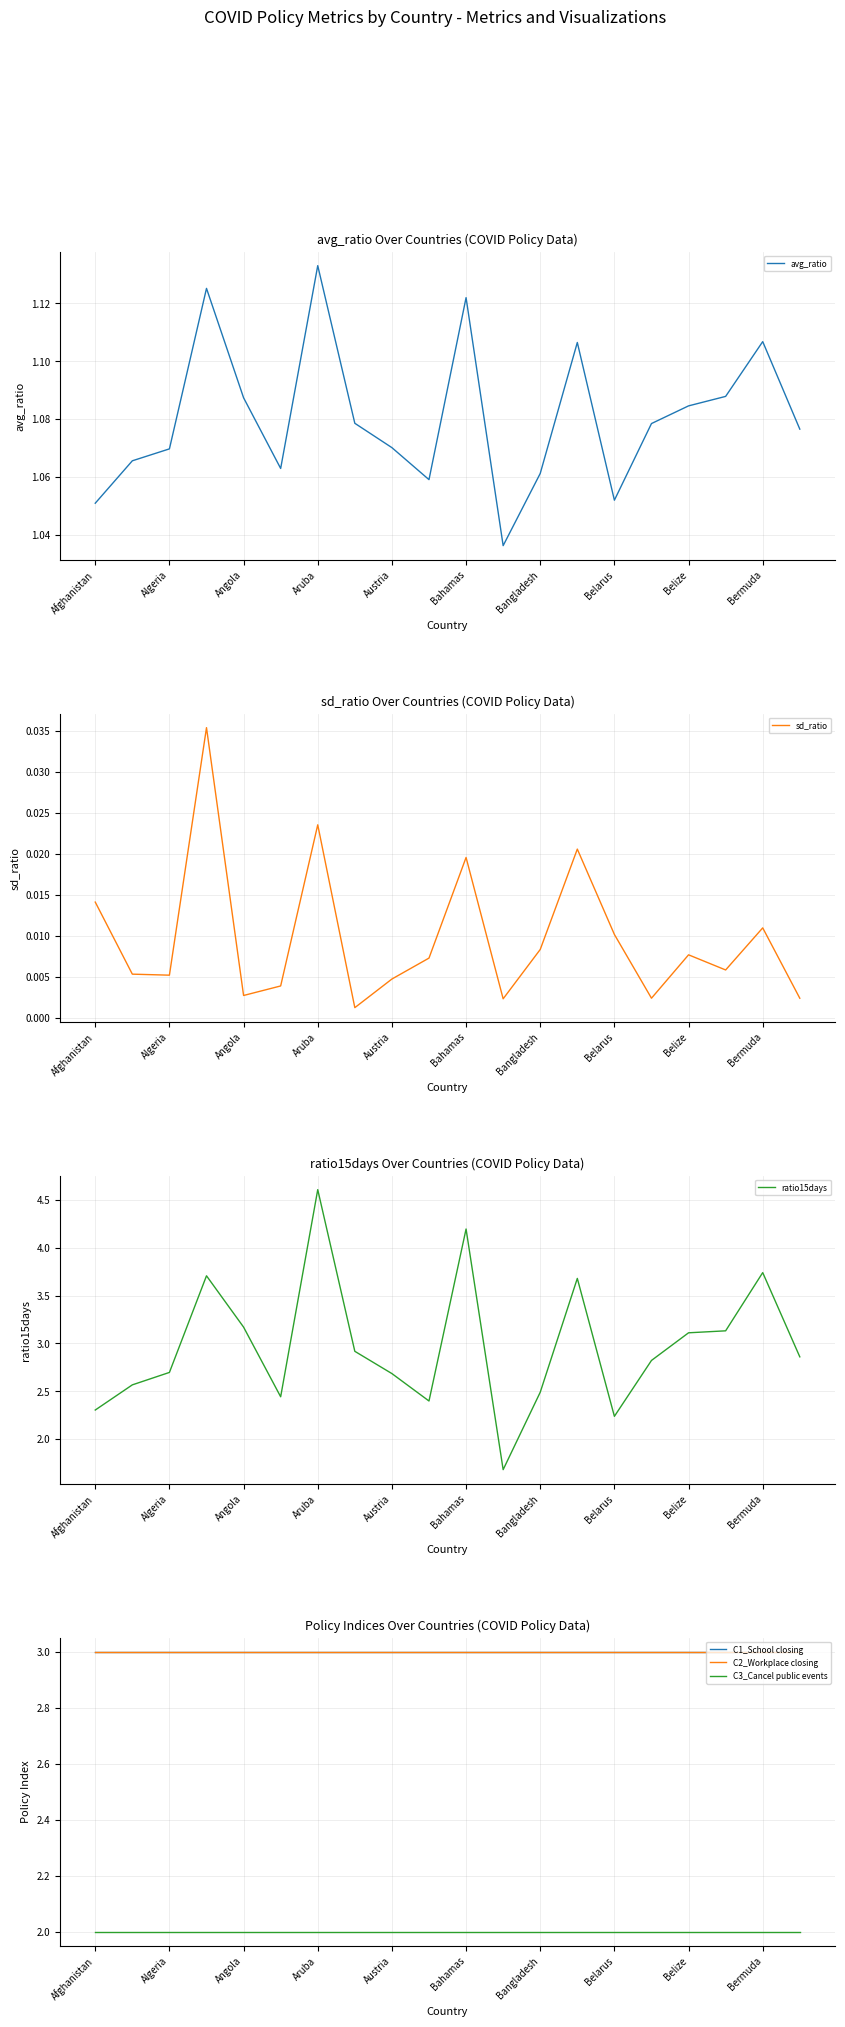

What is the difference between the maximum and minimum values in the ratio15days series?

2.9